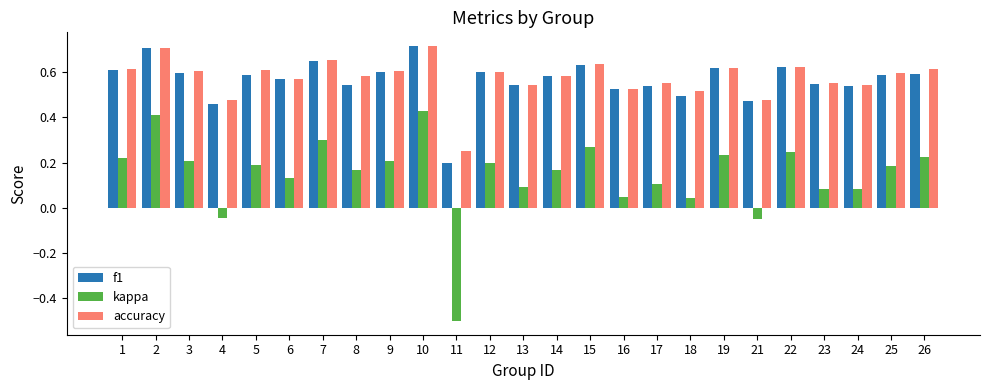

Is it true that f1 equals 0.8 at 1?

False